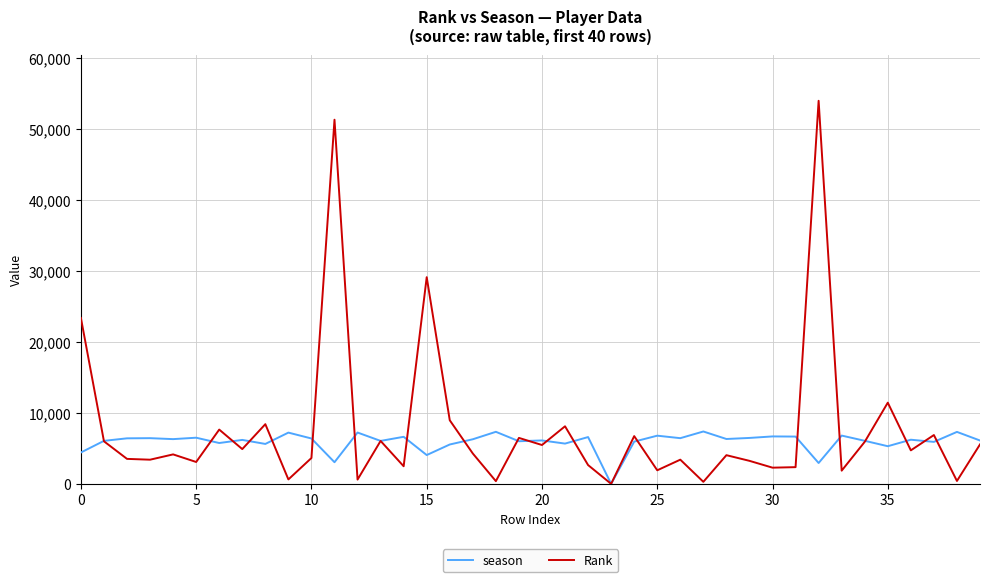

What is the highest value of the Rank series?

53937